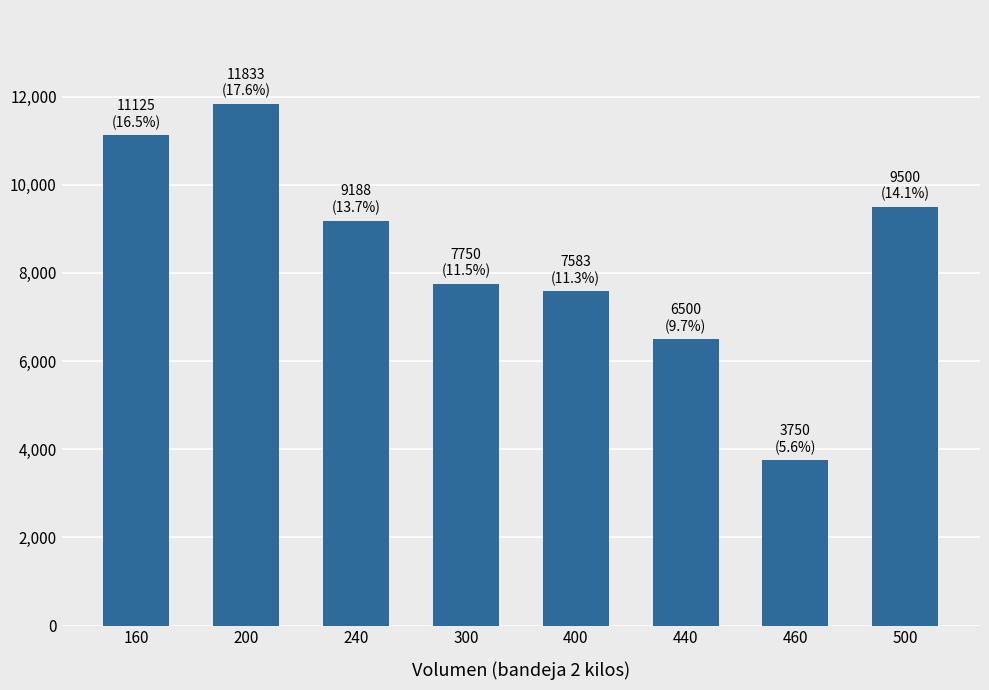

What is the minimum value shown in the chart?

3750